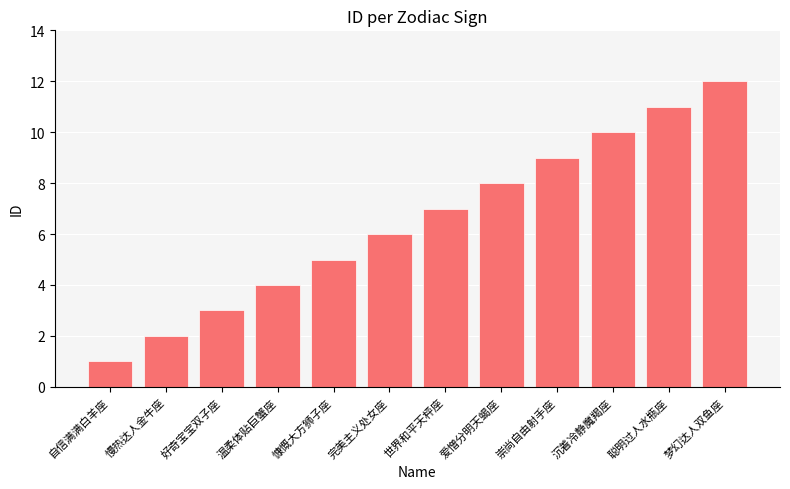

List the labels in order of value, largest first.

梦幻达人双鱼座, 聪明过人水瓶座, 沉着冷静魔羯座, 崇尚自由射手座, 爱憎分明天蝎座, 世界和平天枰座, 完美主义处女座, 慷慨大方狮子座, 温柔体贴巨蟹座, 好奇宝宝双子座, 慢热达人金牛座, 自信满满白羊座